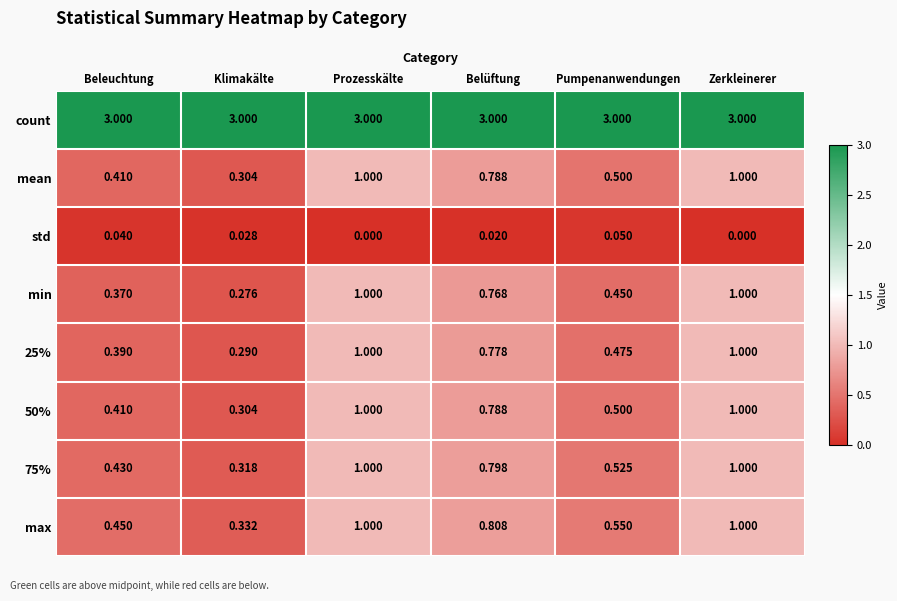

Which series has the largest total across all categories?

count